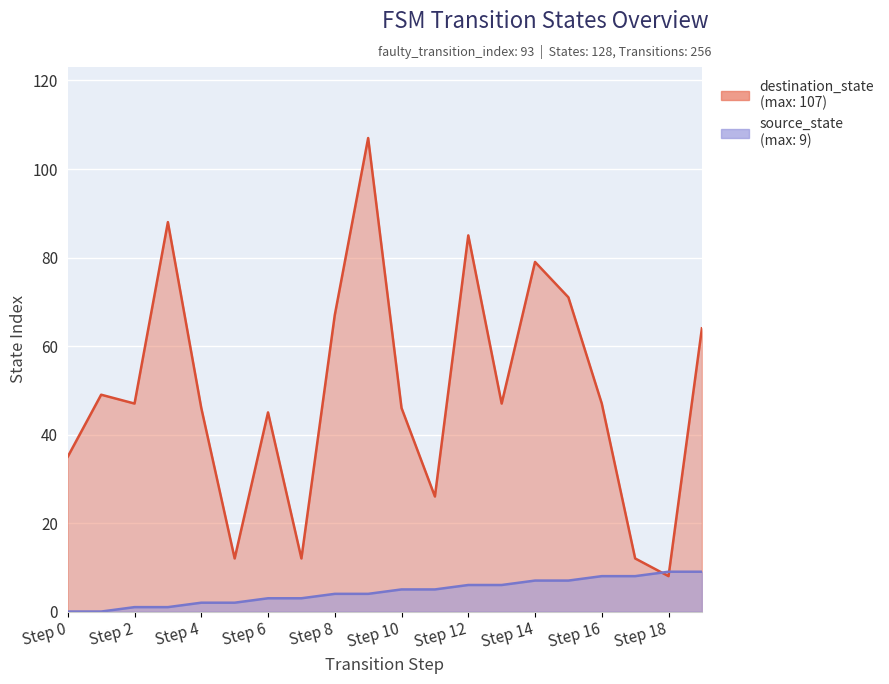

What is the difference between the source_state values at 0 and 11?

5